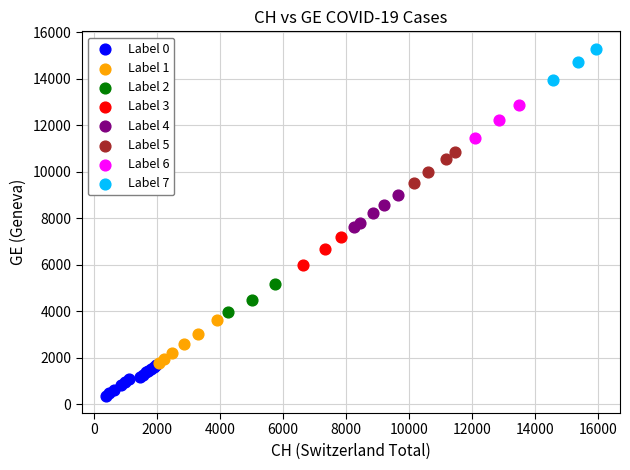

What are all the series names shown in the legend?

Label 0, Label 1, Label 2, Label 3, Label 4, Label 5, Label 6, Label 7